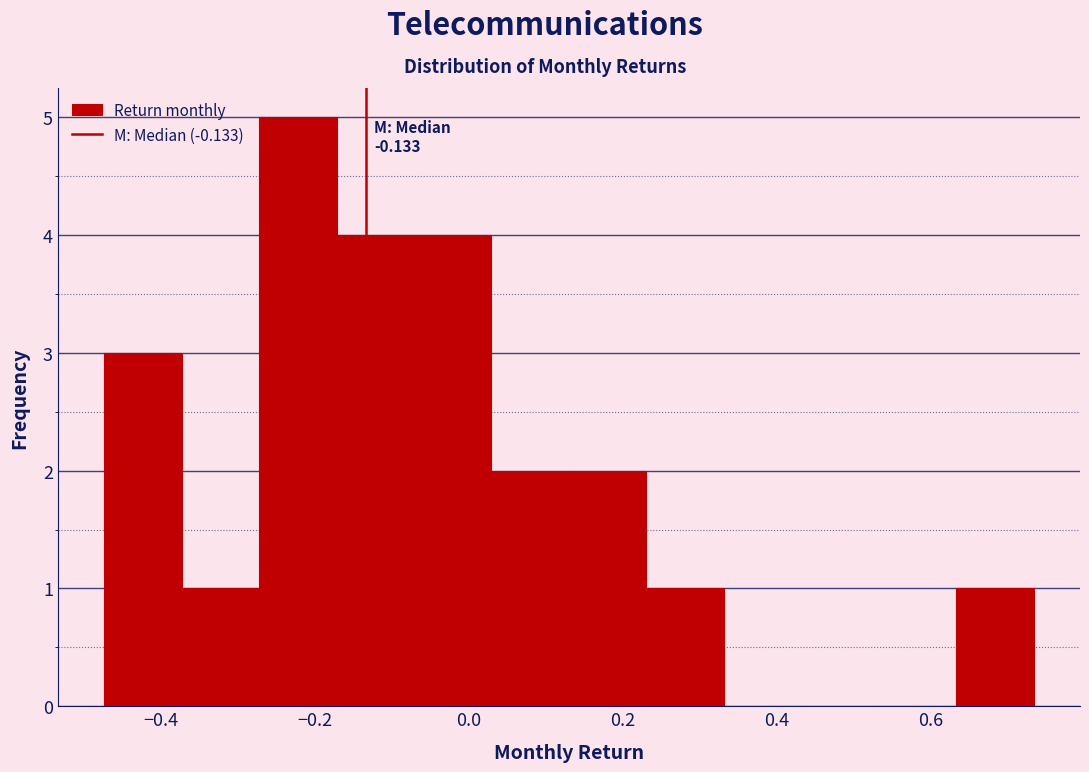

Over which range of the x-axis is the bar tallest?

-0.28 to -0.18